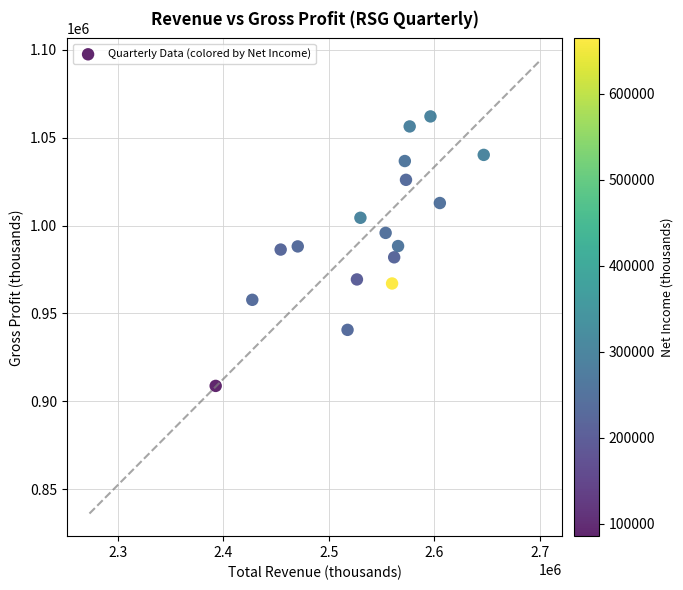

What is the range of X values (max minus min)?

254100